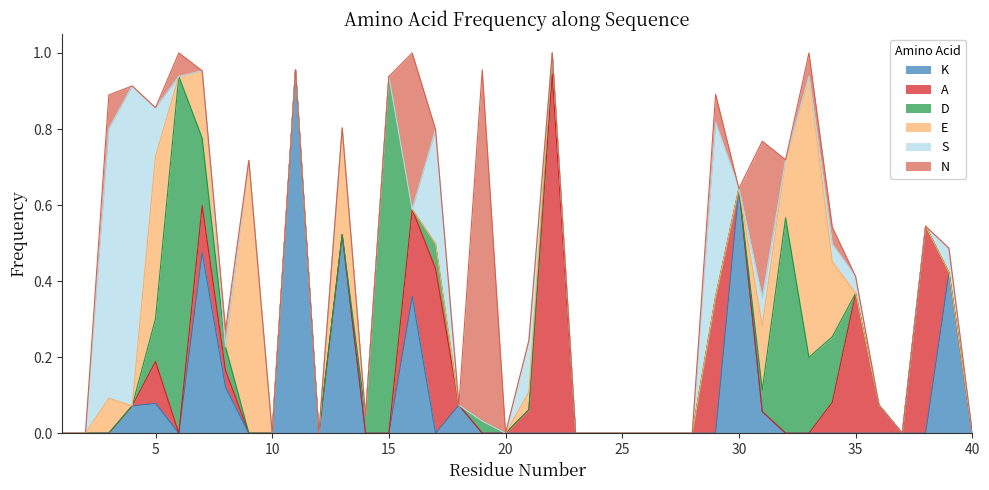

What are all the series names shown in the legend?

K, A, D, E, S, N